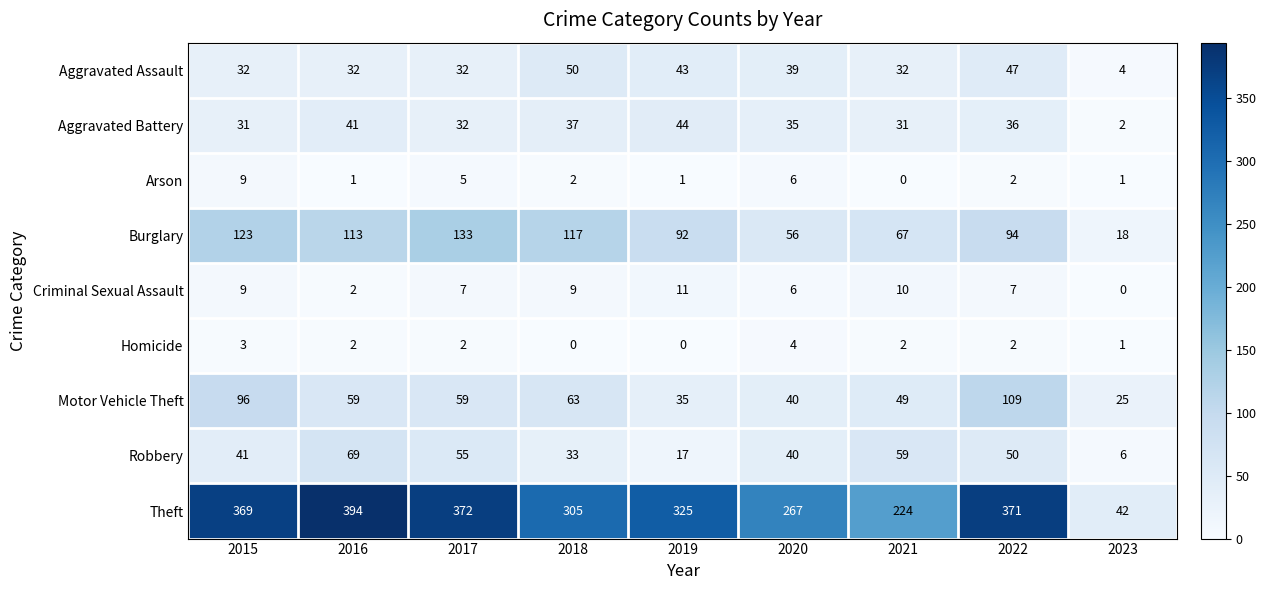

What is the greatest value displayed?

394